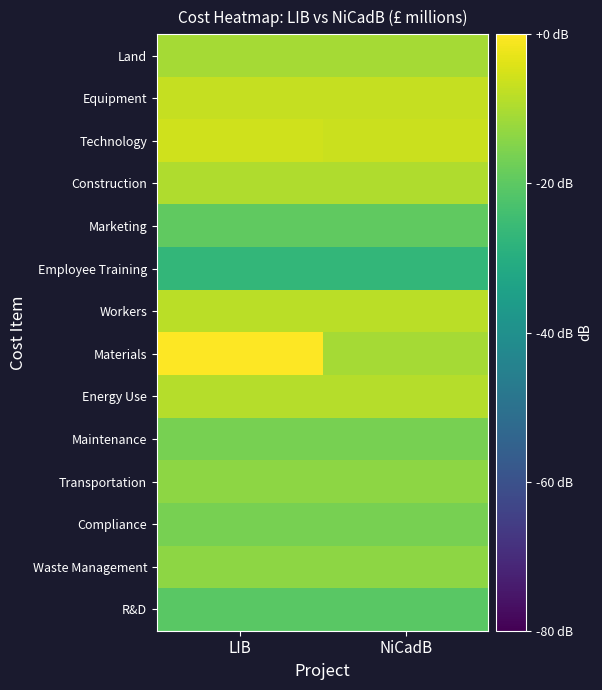

What is the minimum value shown in the chart?

-26.9